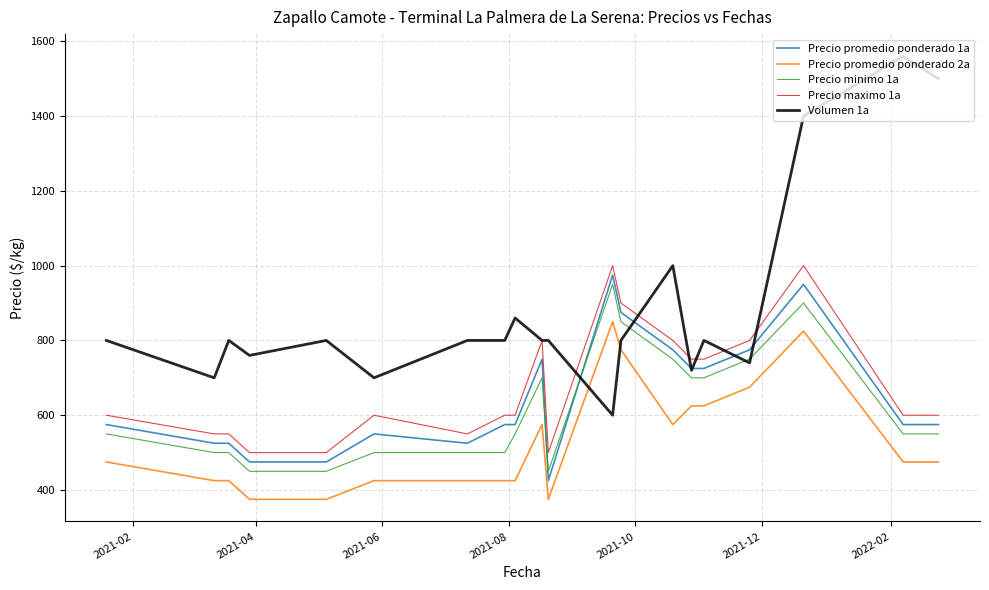

Which series has the largest total across all categories?

Volumen 1a